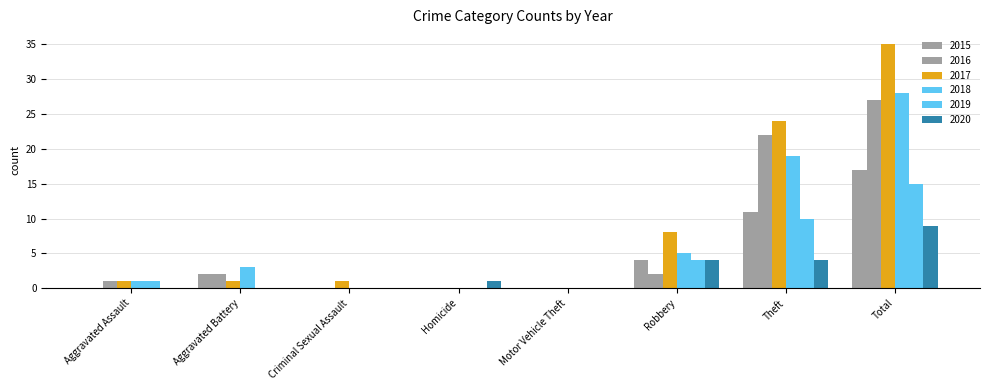

How many groups of bars are there?

8